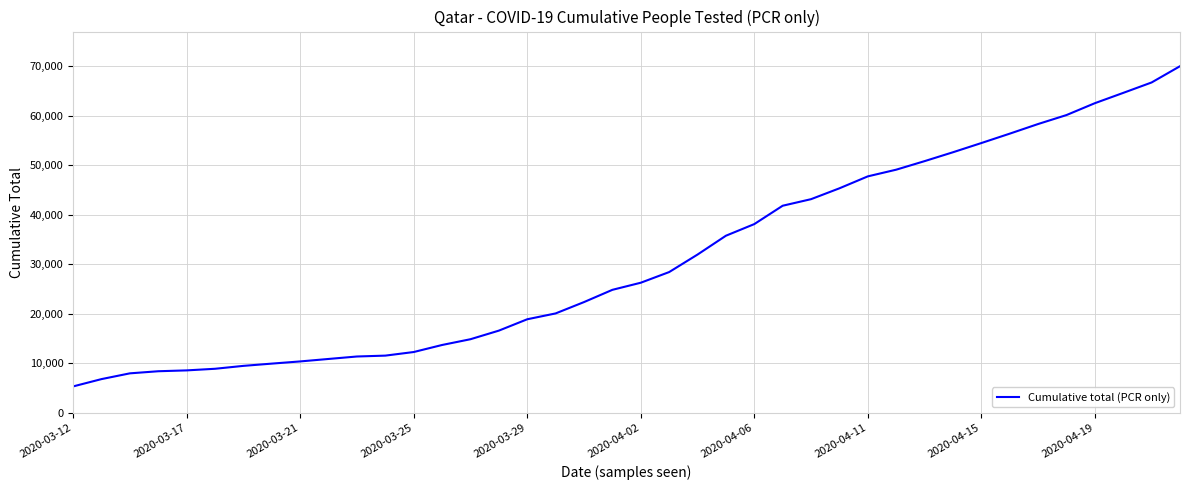

What is the greatest value displayed?

70012